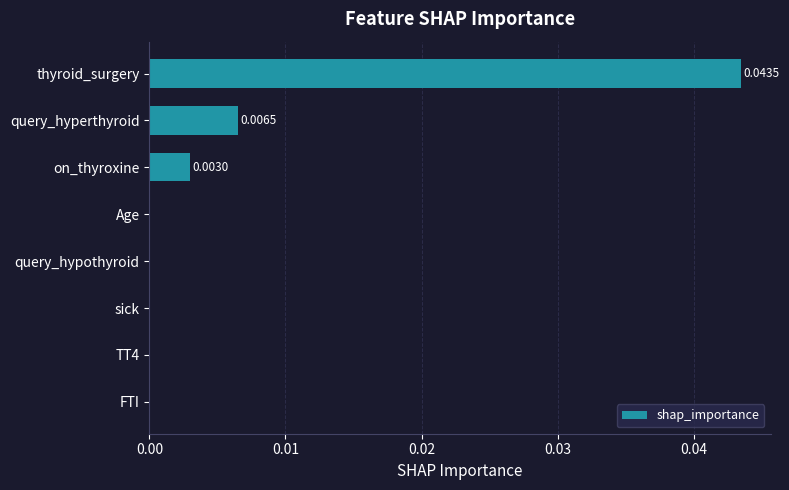

Which has a higher value, on_thyroxine or sick?

on_thyroxine